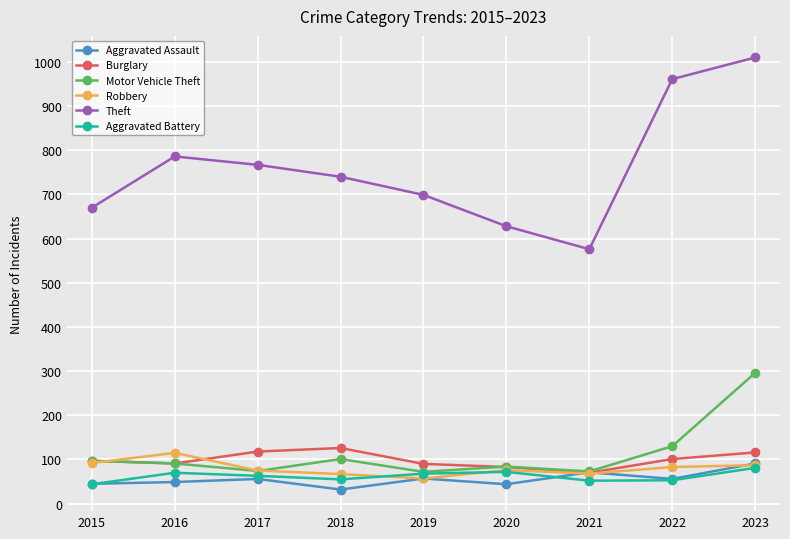

Does the chart display data point markers on the line(s)?

Yes